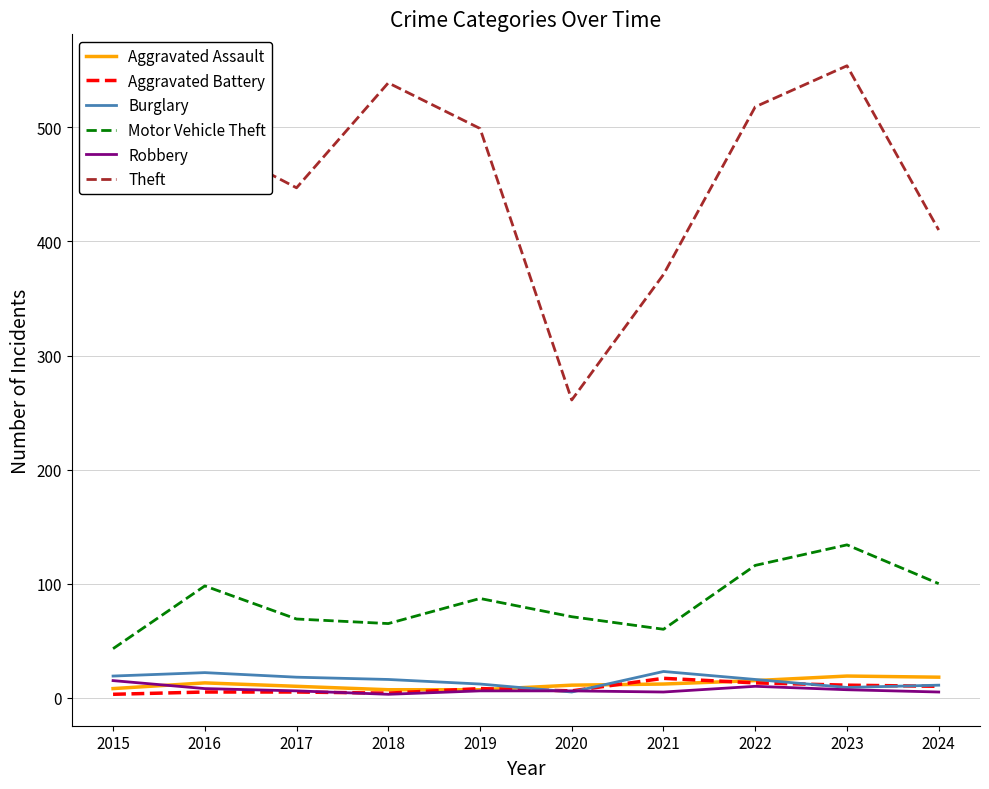

The value of Motor Vehicle Theft at 2015 is 43. True or false?

True